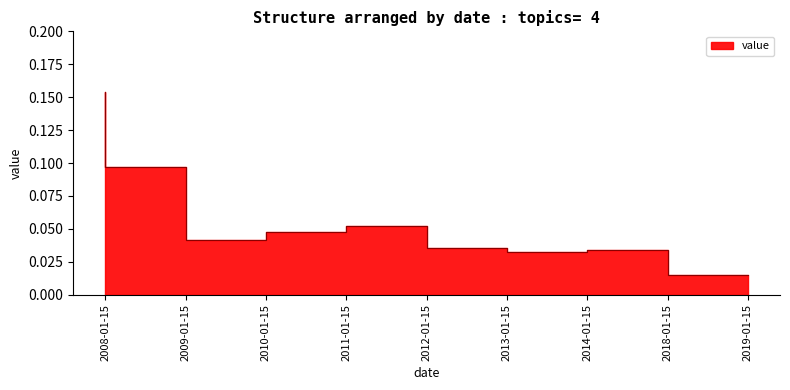

Which has a higher value, 2012-01-15 or 2009-01-15?

2009-01-15